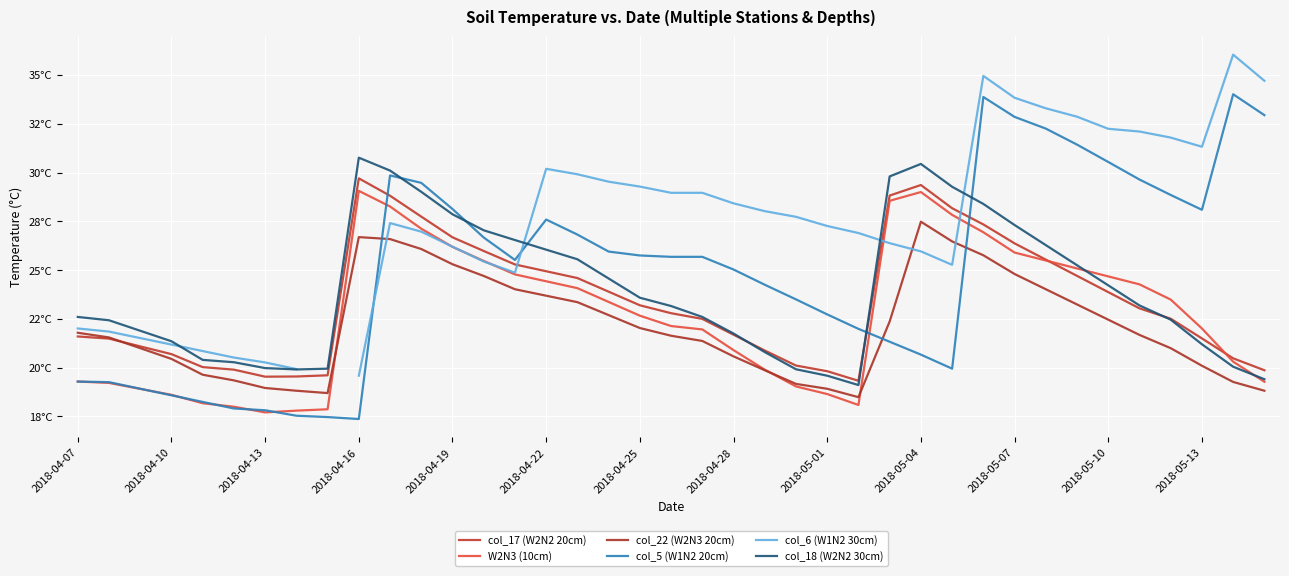

Where does the W2N3 (10cm) series first go above 22?

2018-04-16